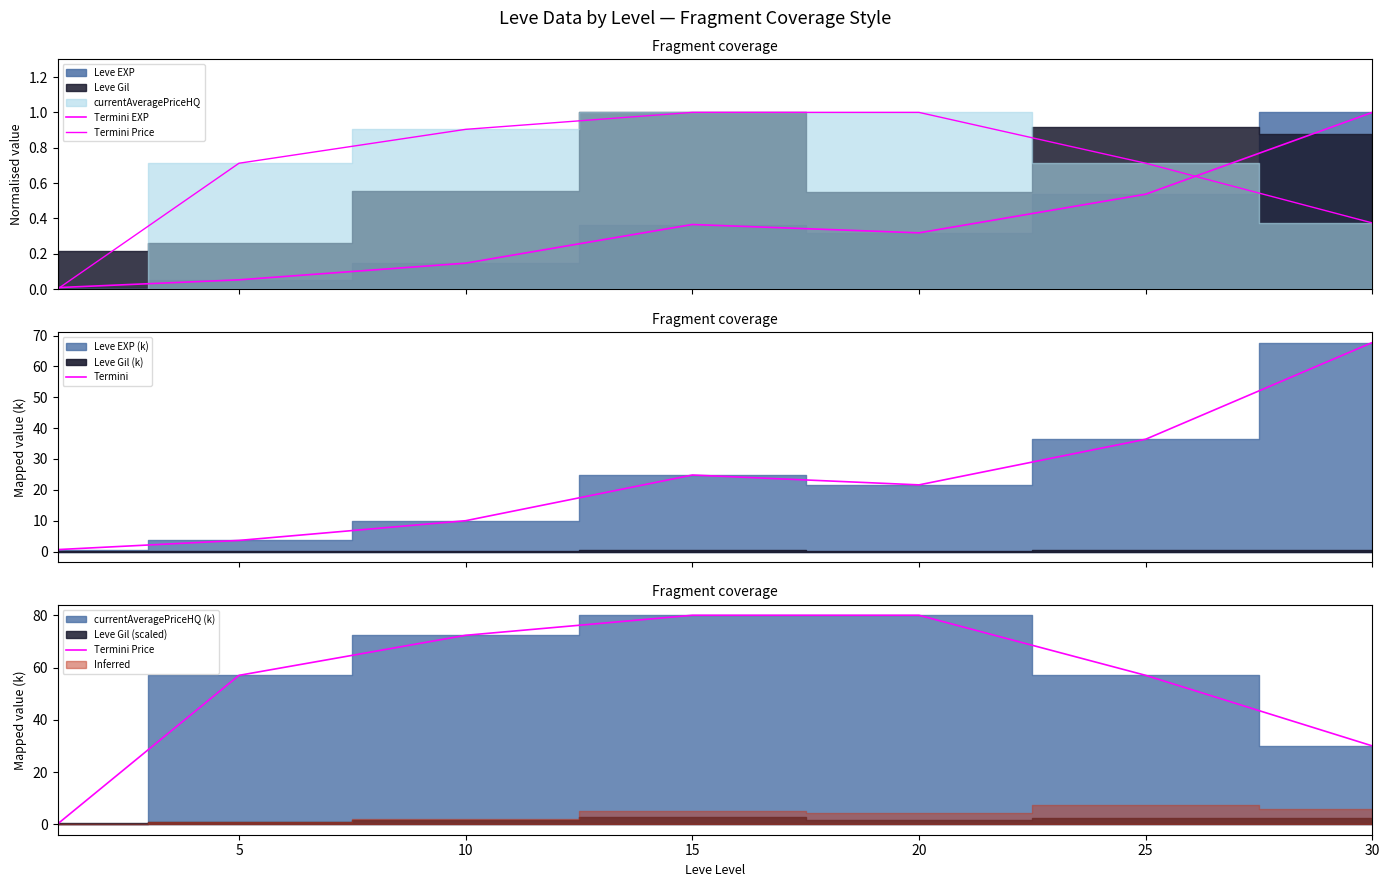

How many interior local peaks does the Termini Price series have?

1